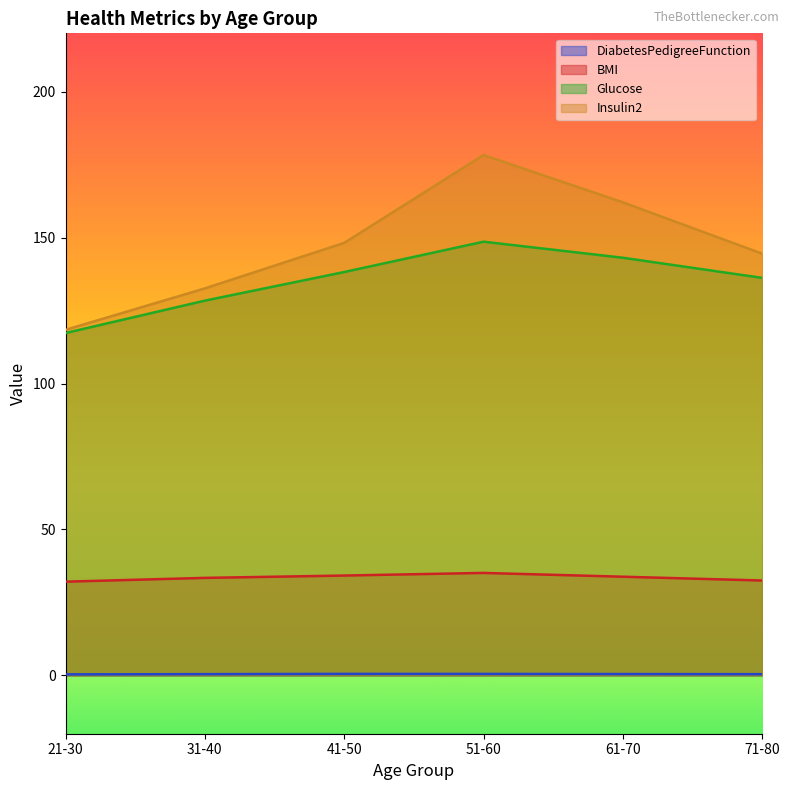

At 31-40, list the series in order from smallest to largest.

DiabetesPedigreeFunction, BMI, Glucose, Insulin2